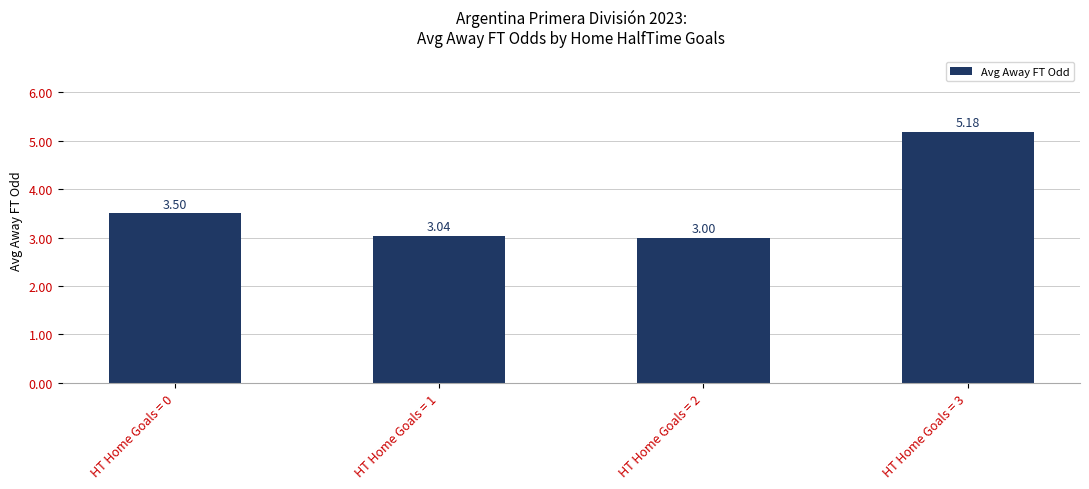

Reading left to right, extract all data points from this chart.

HT Home Goals = 0=3.5	HT Home Goals = 1=3.0	HT Home Goals = 2=3.0	HT Home Goals = 3=5.2